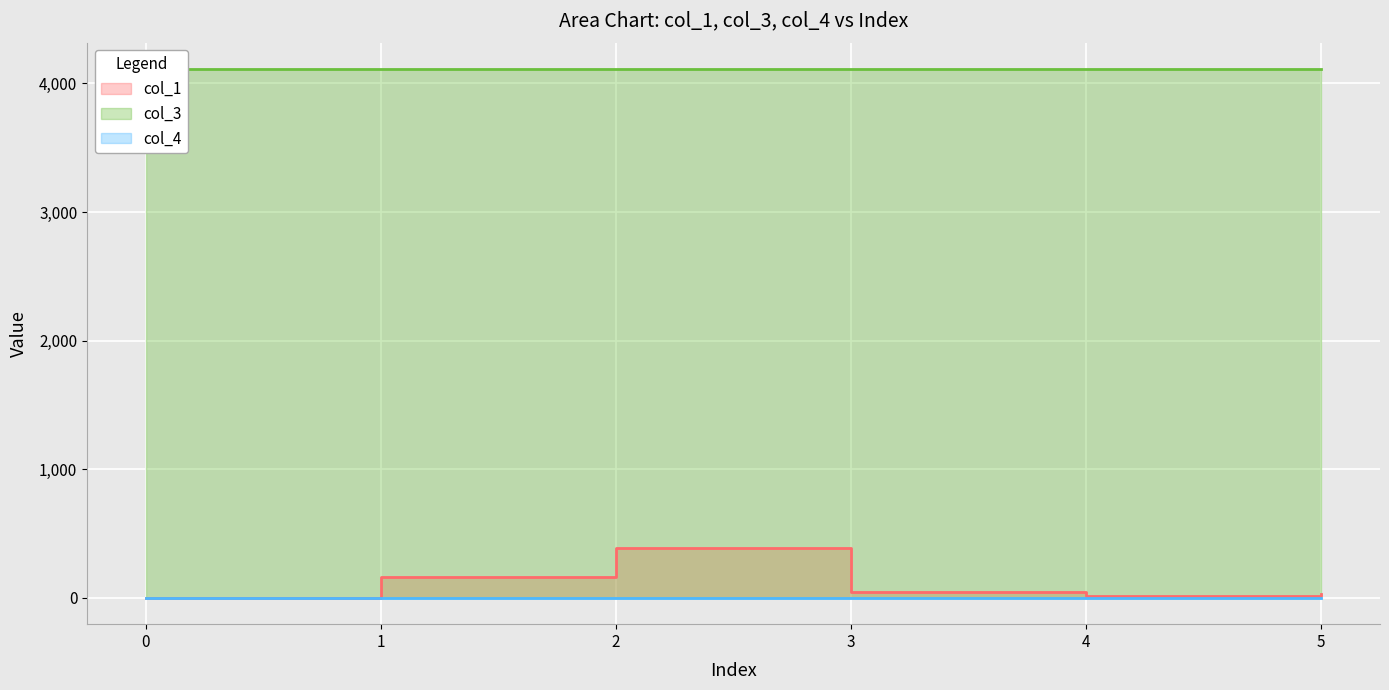

Rank the categories by col_4 value from highest to lowest.

0, 1, 2, 3, 4, 5